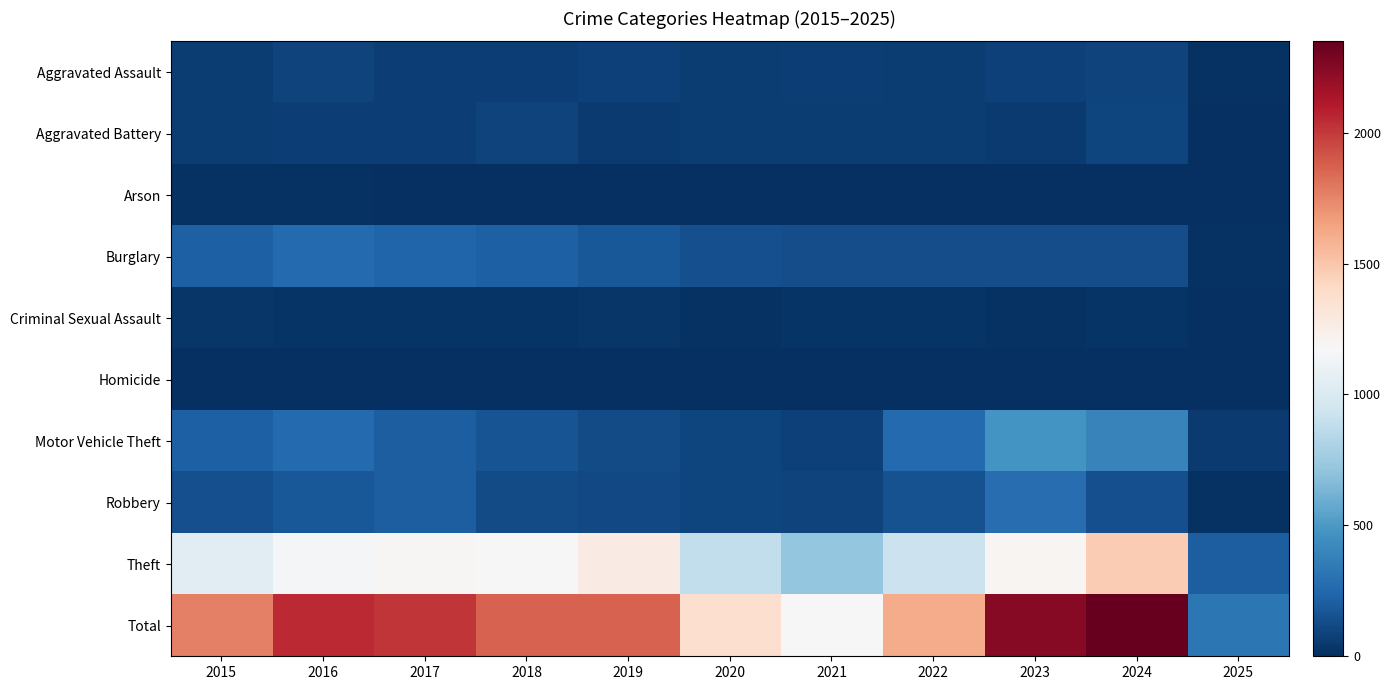

Which has a higher value, 2022 or 2021?

2021